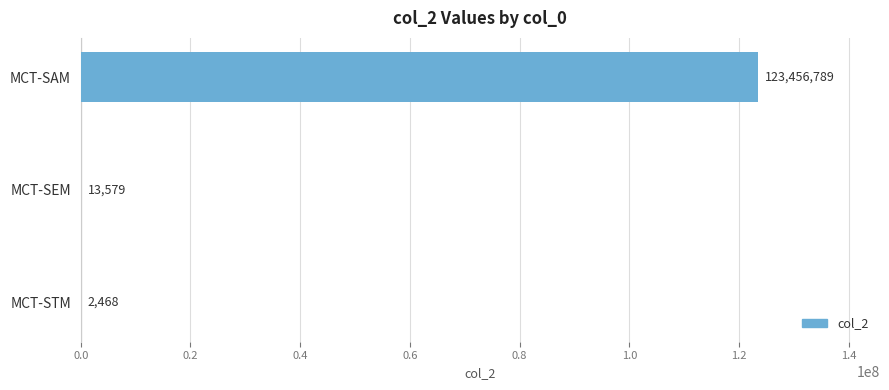

Reading bottom to top, what are all the values shown in this chart?

MCT-STM=2468	MCT-SEM=13579	MCT-SAM=123456789